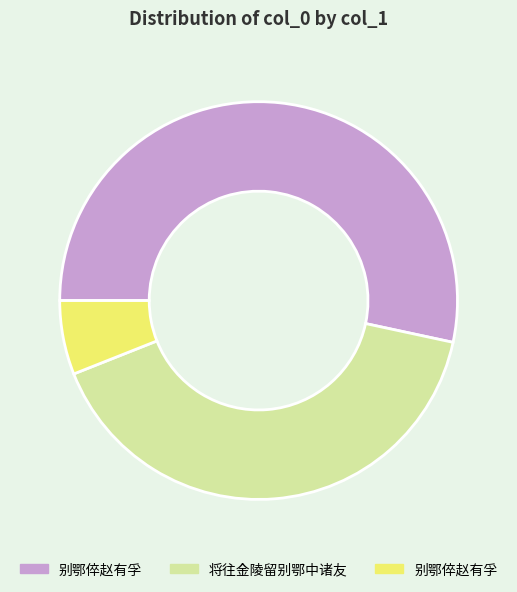

How many slices are in this pie chart?

3